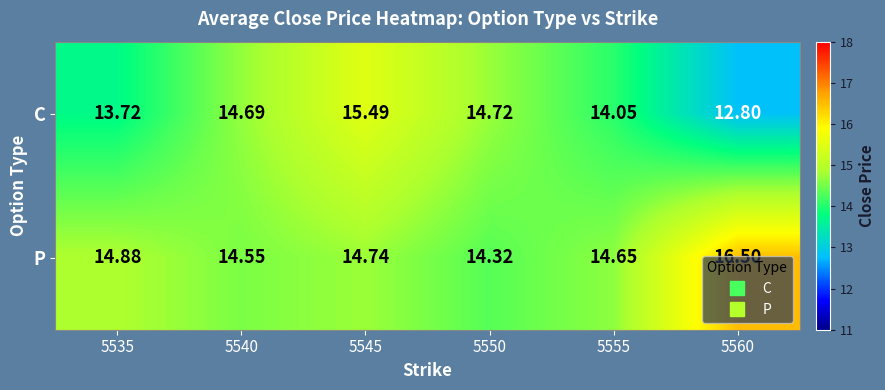

List the series in order of their overall mean, lowest first.

C, P